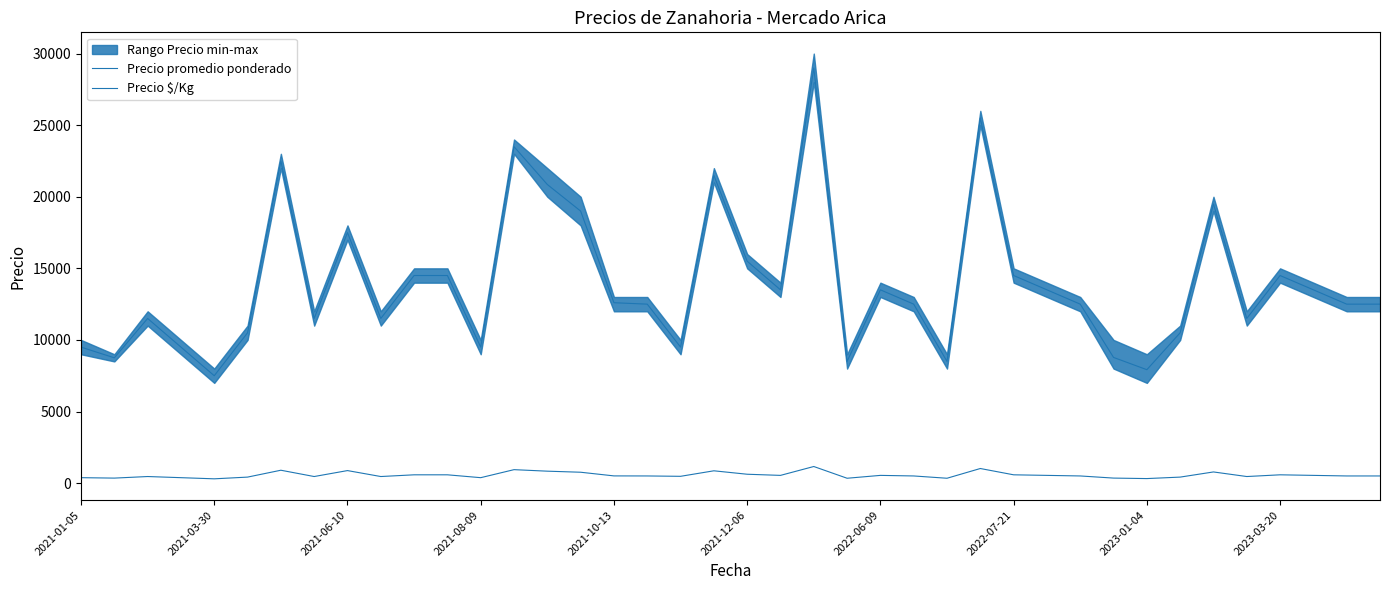

Reading left to right, extract all data points from this chart.

Precio promedio ponderado: 9500	8750	11500	9500	7500	10500	22500	11500	17500	11500	14500	14500	9500	23500	20857	19000	12600	12500	9500	21500	15500	13500	29000	8500	13500	12500	8500	25500	14500	13500	12500	8779	7922	10500	19500	11500	14500	13500	12500	12500
Precio $/Kg: 380	350	460	380	300	420	900	460	875	460	580	580	380	940	834	760	504	500	475	860	620	540	1160	340	540	500	340	1020	580	540	500	351	317	420	780	460	580	540	500	500